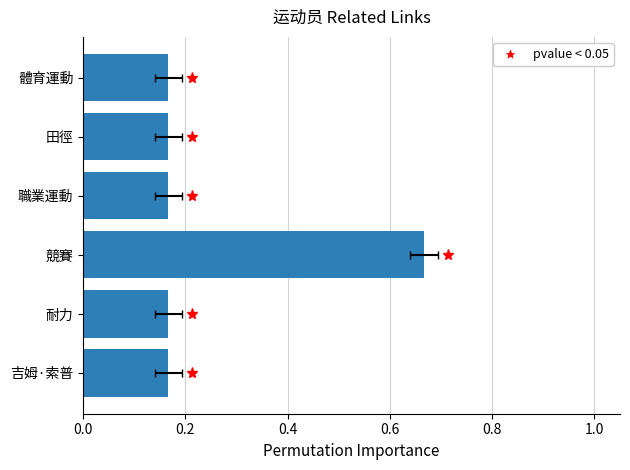

The value at 職業運動 is 0.2. True or false?

False